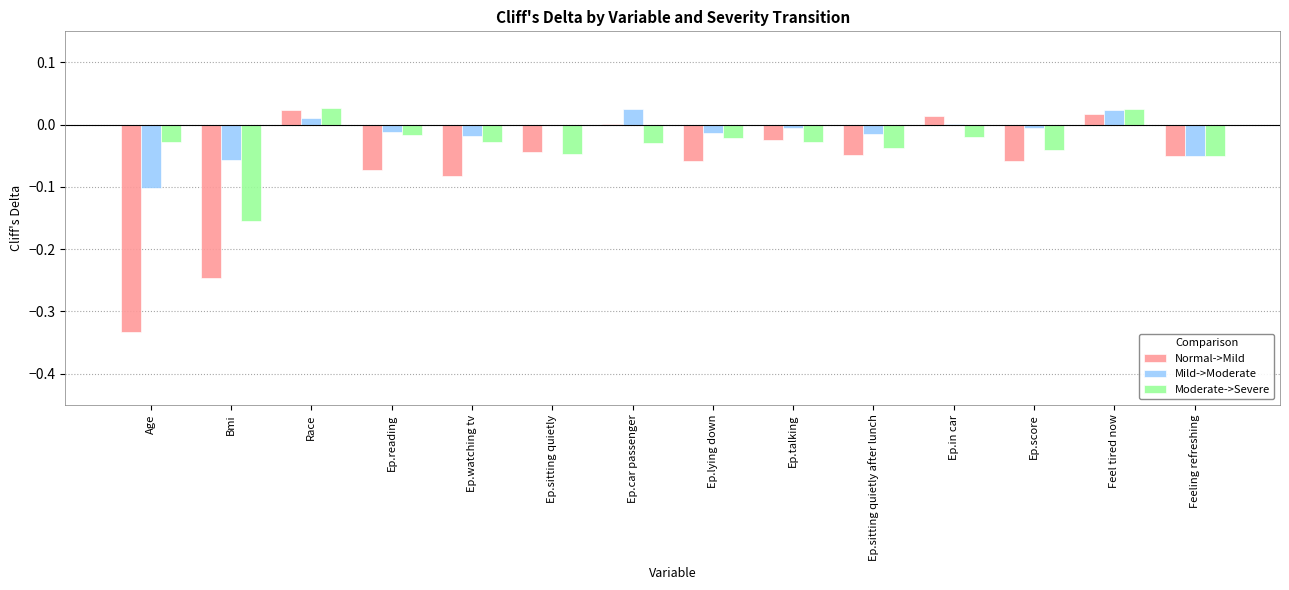

What is the sum of all Normal->Mild values?

-1.0